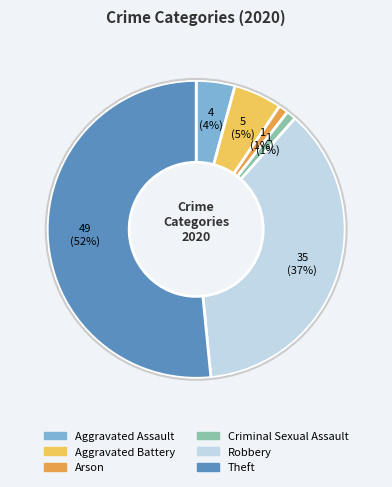

Do Theft and Robbery together represent more than half of the pie?

Yes